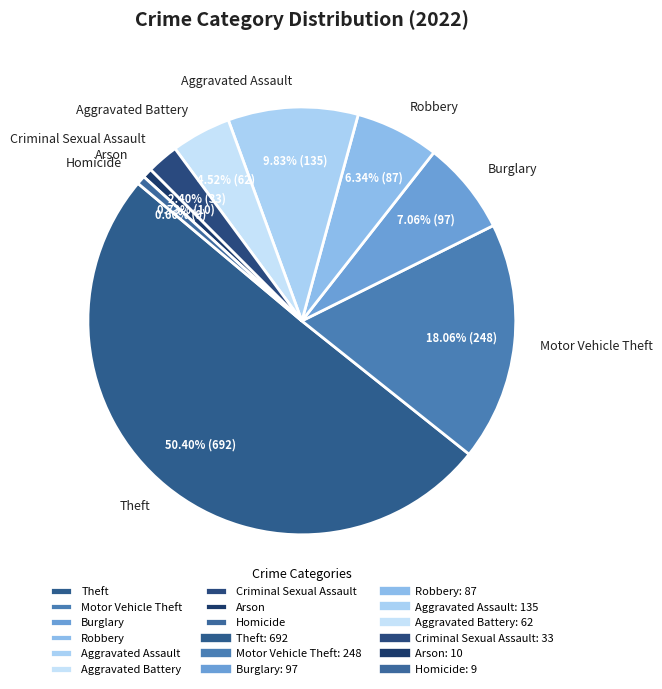

The Motor Vehicle Theft slice represents 18% of the pie. True or false?

True